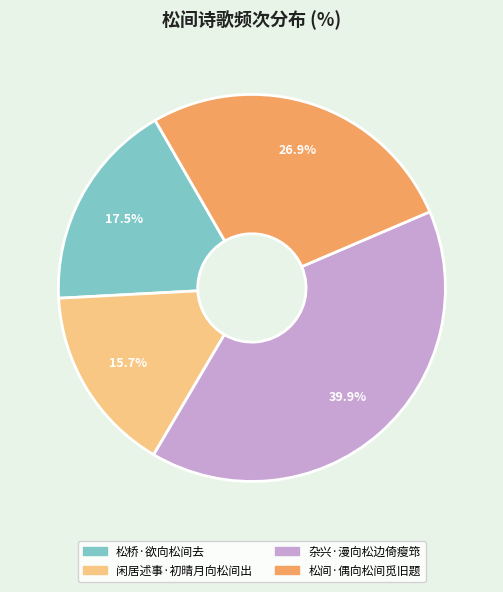

Rank the categories by value from highest to lowest.

杂兴·漫向松边倚瘦筇, 松间·偶向松间觅旧题, 松桥·欲向松间去, 闲居述事·初晴月向松间出